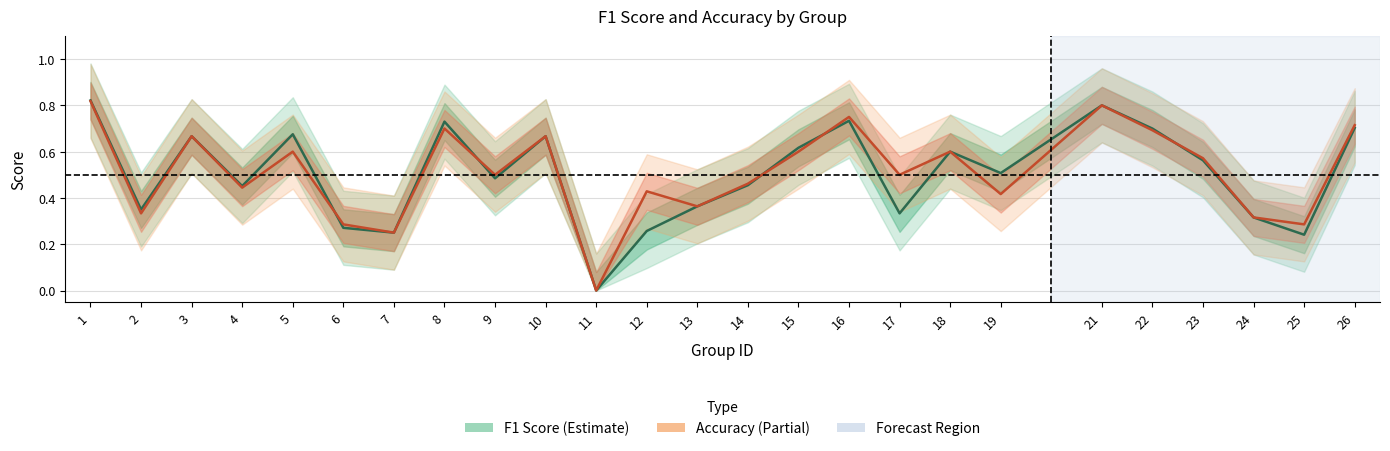

What is the difference between the maximum and minimum values in the F1 Score series?

0.8